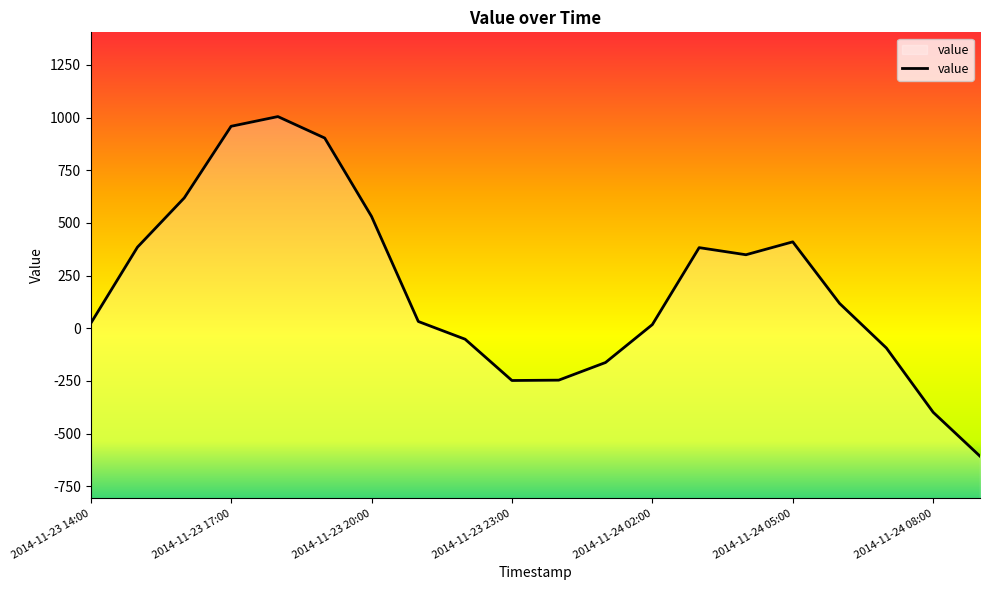

What is the label of the 16th point from the left?

2014-11-24 05:00